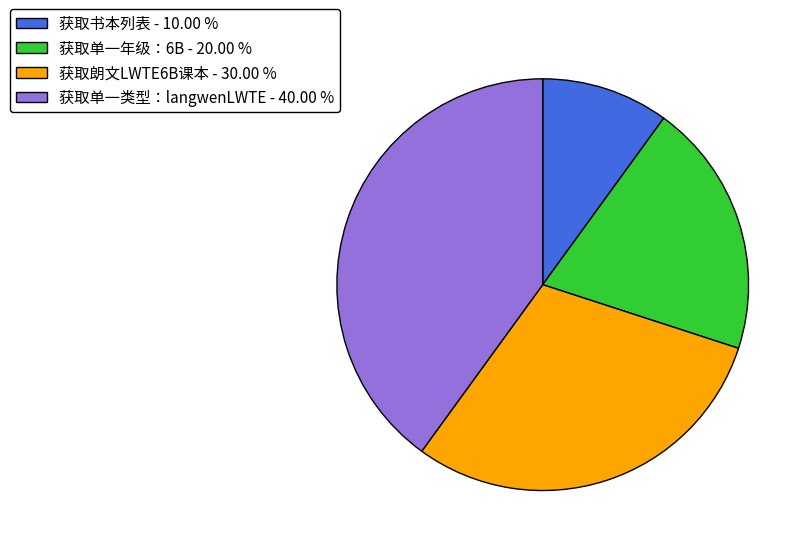

Is it true that 获取朗文LWTE6B课本 is 24% of the pie?

False